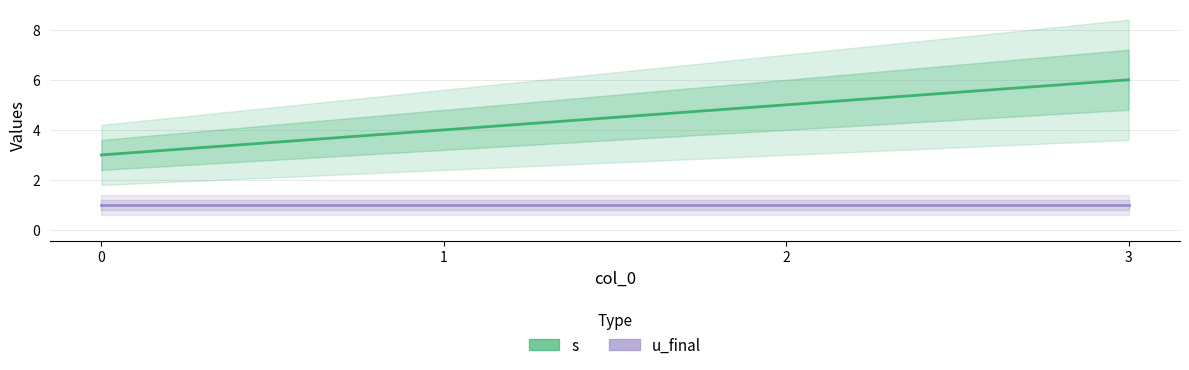

True or false: u_final and s cross at least once.

False